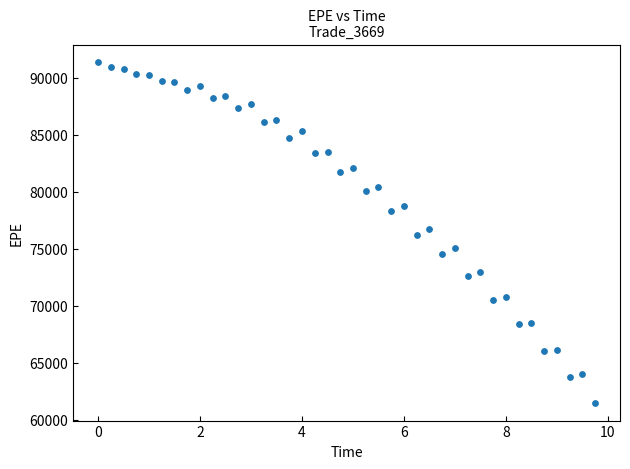

What is the range of X values (max minus min)?

9.7